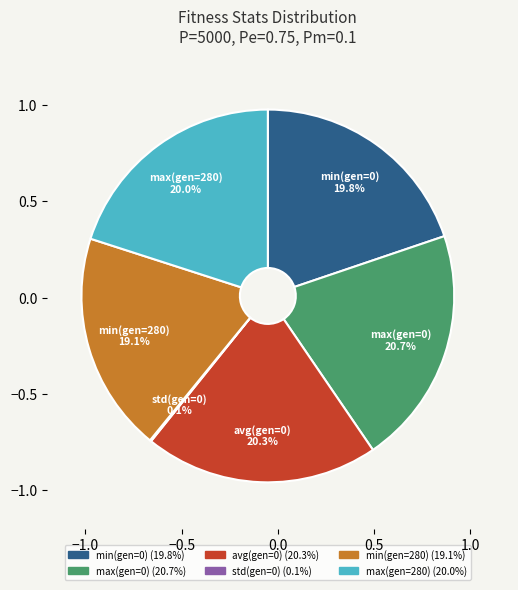

Combined, what portion of the pie is max(gen=0) and min(gen=0)?

40.5%